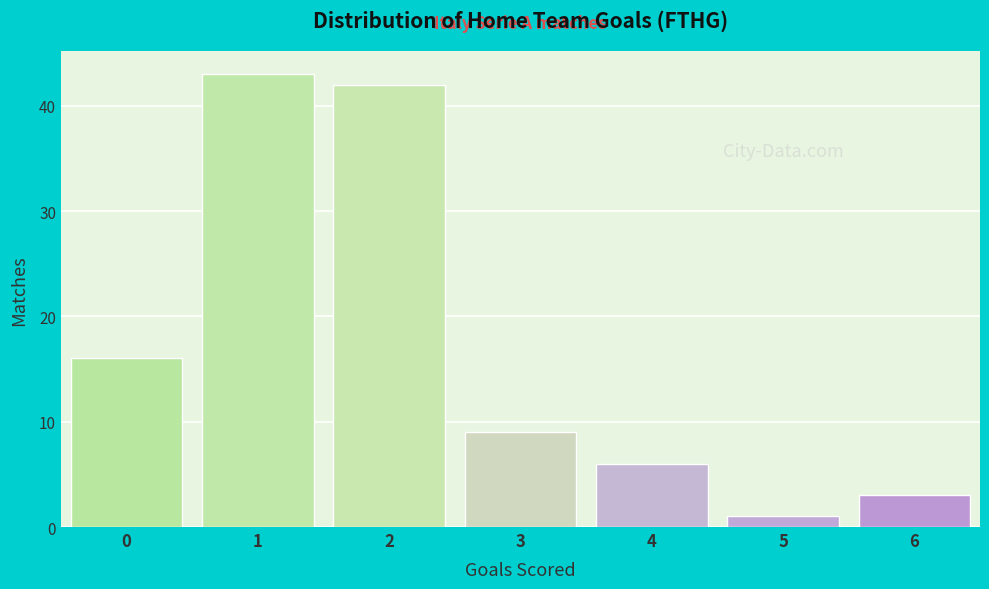

Reading left to right, transcribe all the data shown in this chart.

16	43	42	9	6	1	3